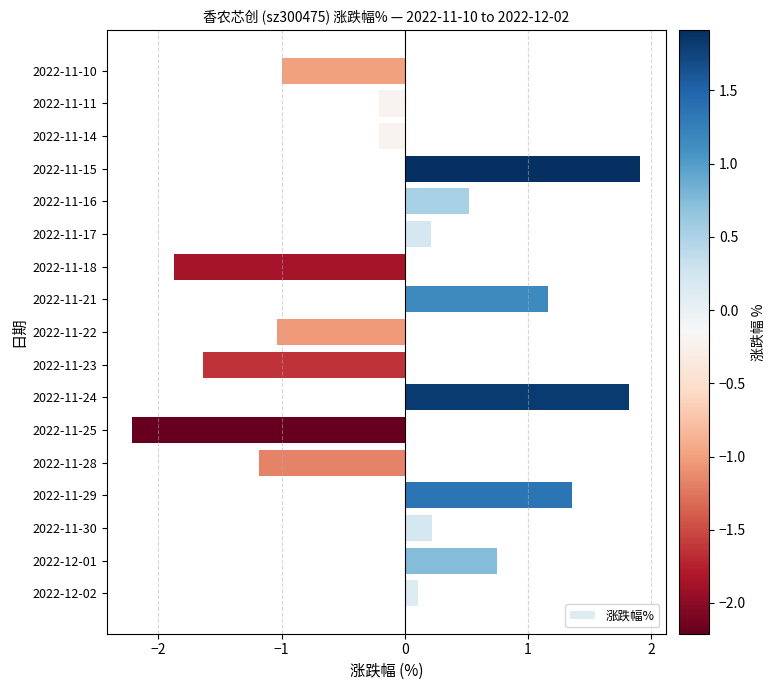

The chart shows a value of -1.0 at 2022-11-18. True or false?

False